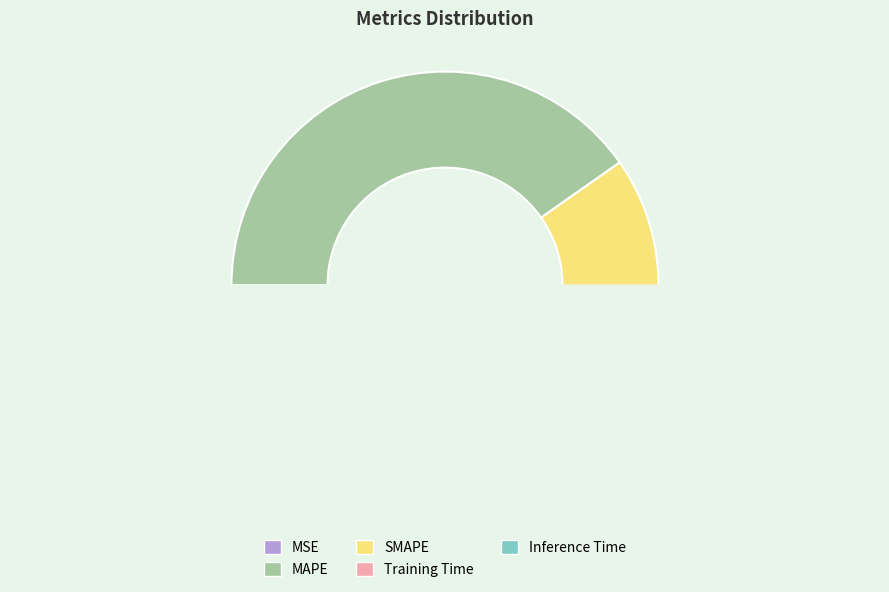

To the nearest percent, what is the average slice percentage?

20%